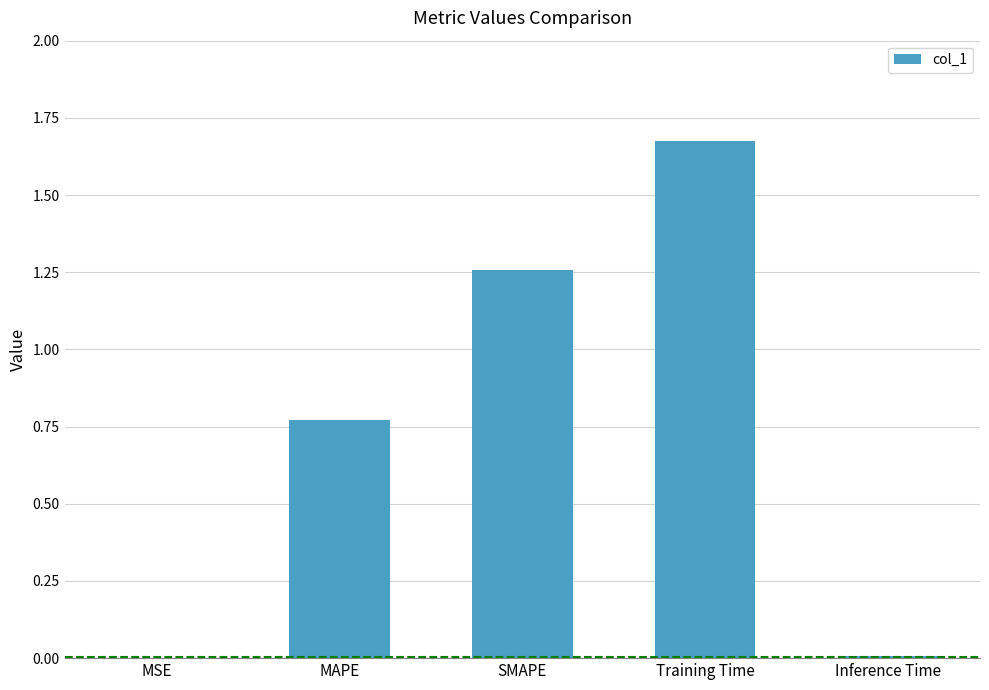

What is the sum of the values at Training Time and MAPE?

2.4